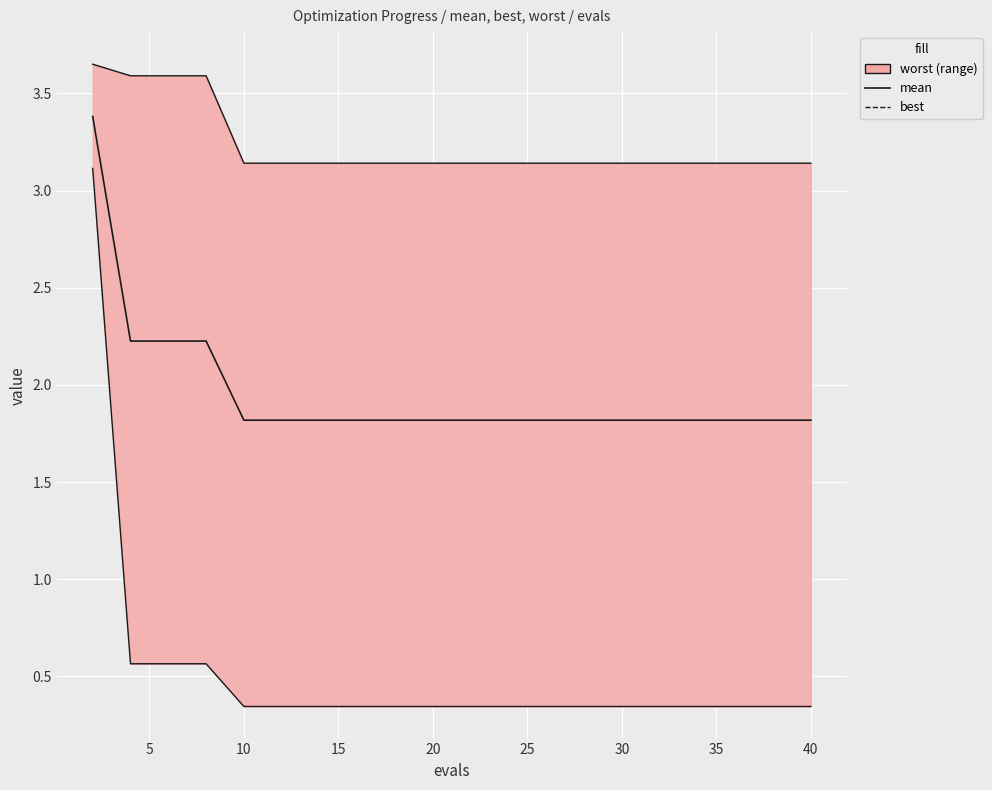

At how many categories does at least one series exceed 0?

20